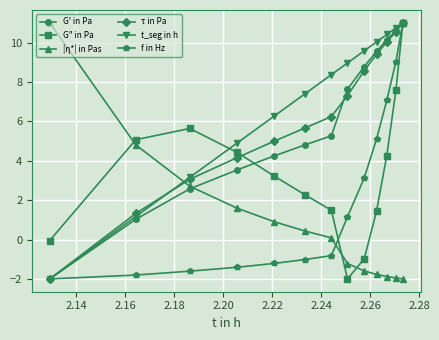

What is the value of the |η*| in Pas point at the 4th from the left?

1.6